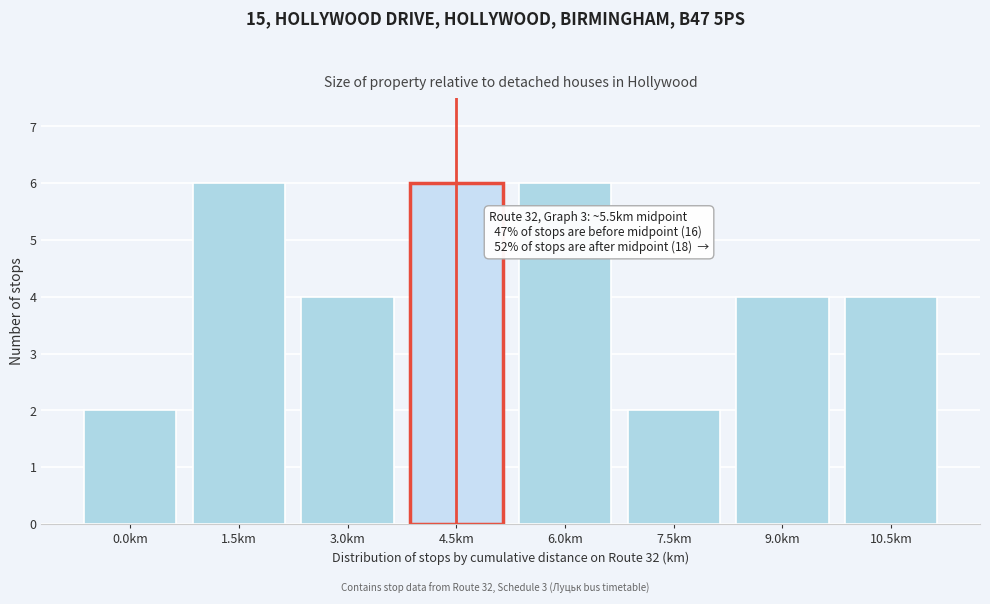

Reading right to left, extract all data points from this chart.

4	4	2	6	6	4	6	2